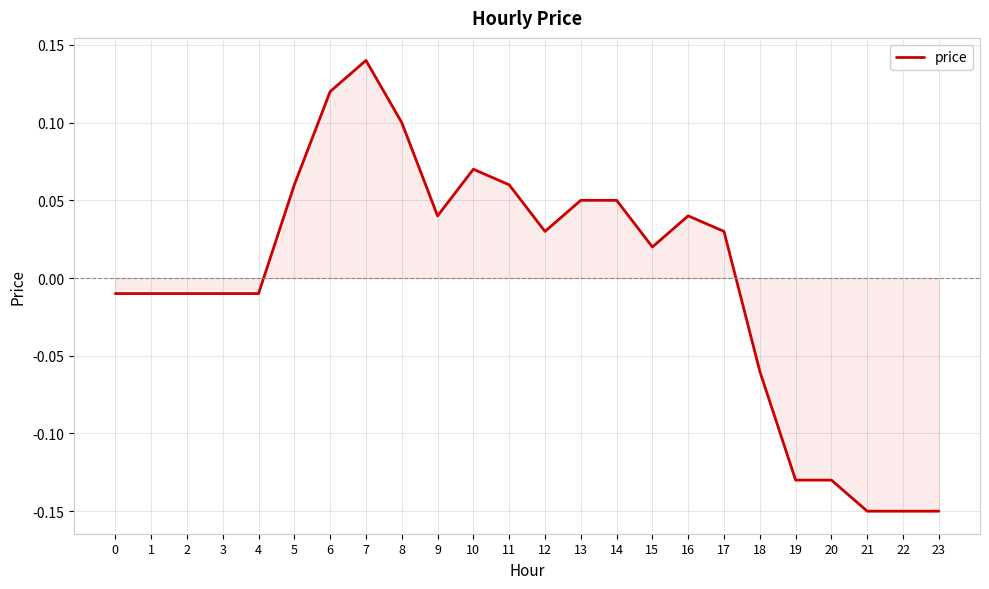

True or false: the data shows -0.0 at 19.

False